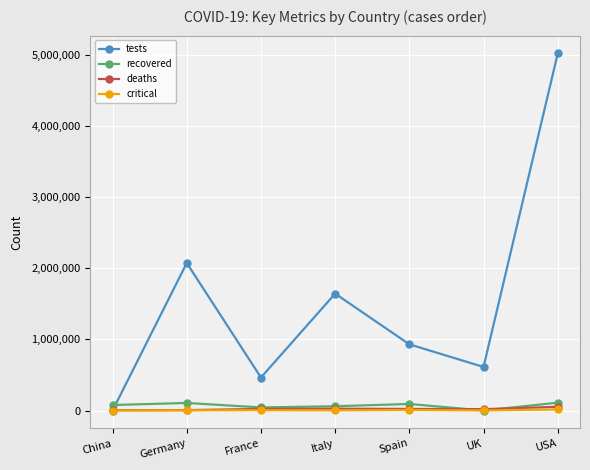

At how many categories does at least one series exceed 558944?

5